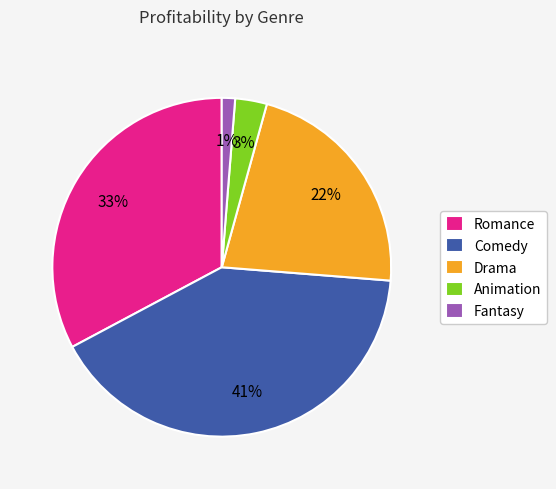

True or false: Animation accounts for 3% of the total.

True